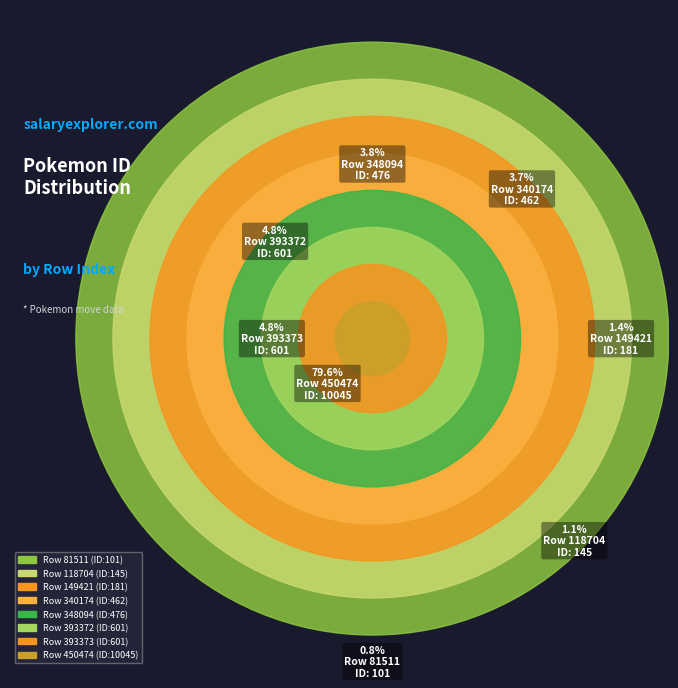

How much of the chart is everything except 149421?

98.6%